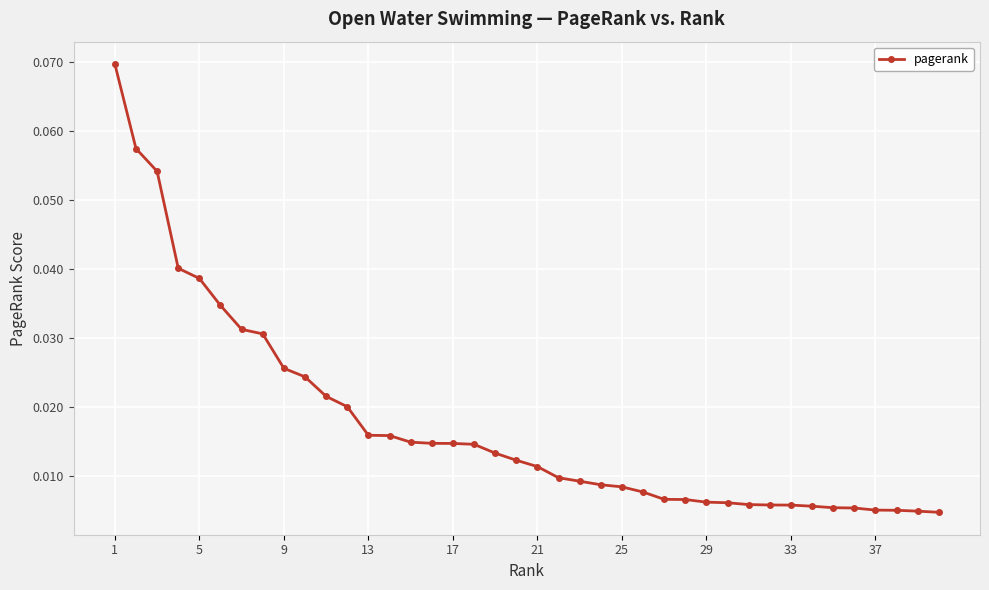

How many data points does each series have?

40